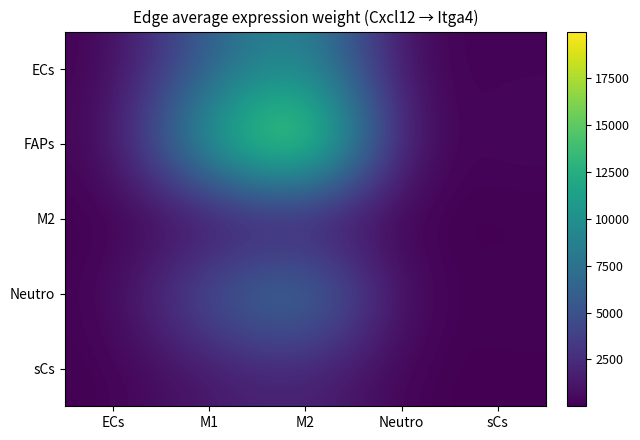

Count the number of categories in the chart.

5